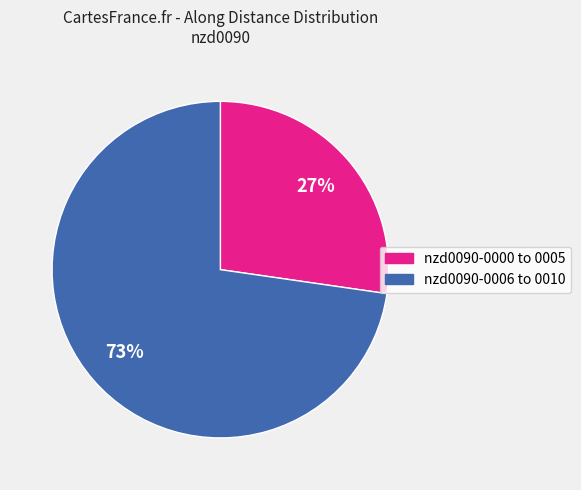

Is there any slice that represents more than half of the pie?

Yes